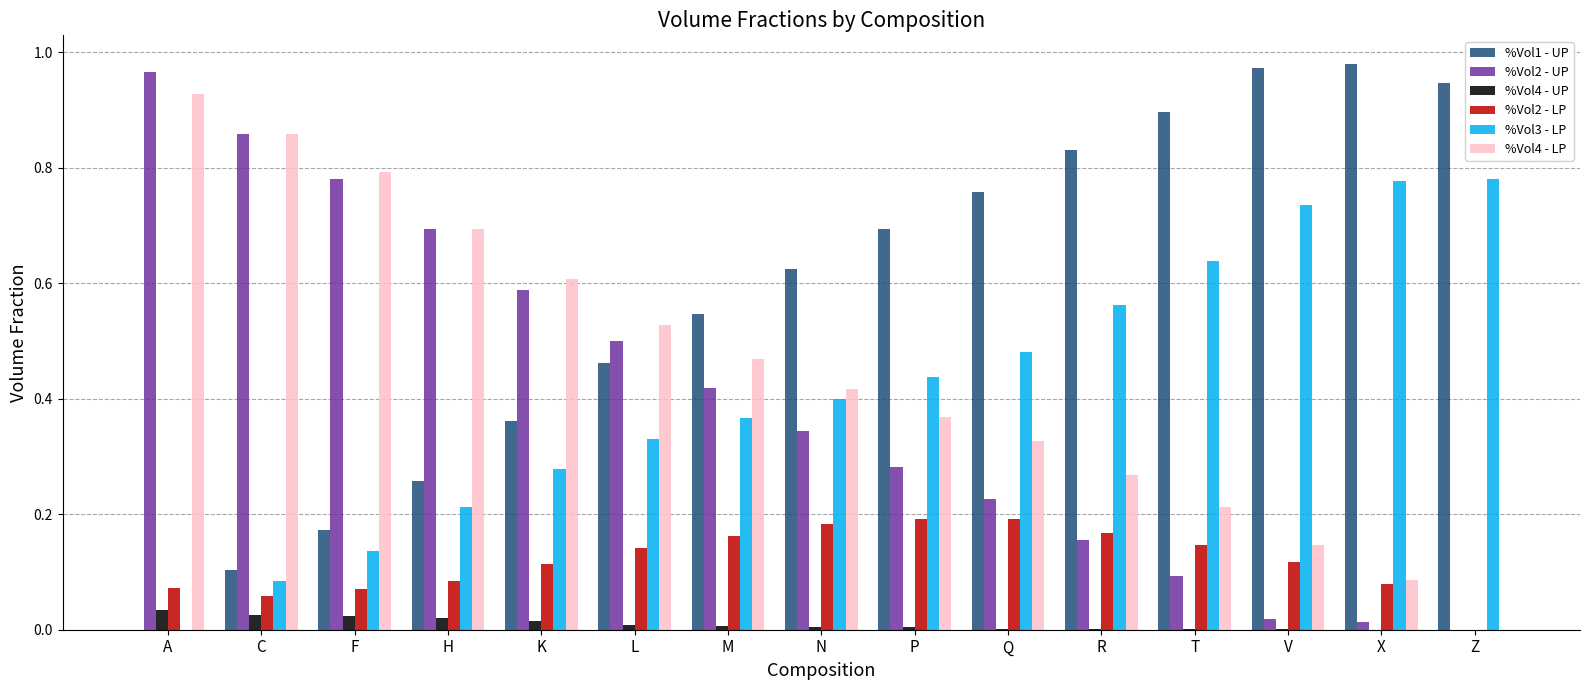

Which series has the largest total across all categories?

%Vol1 - UP